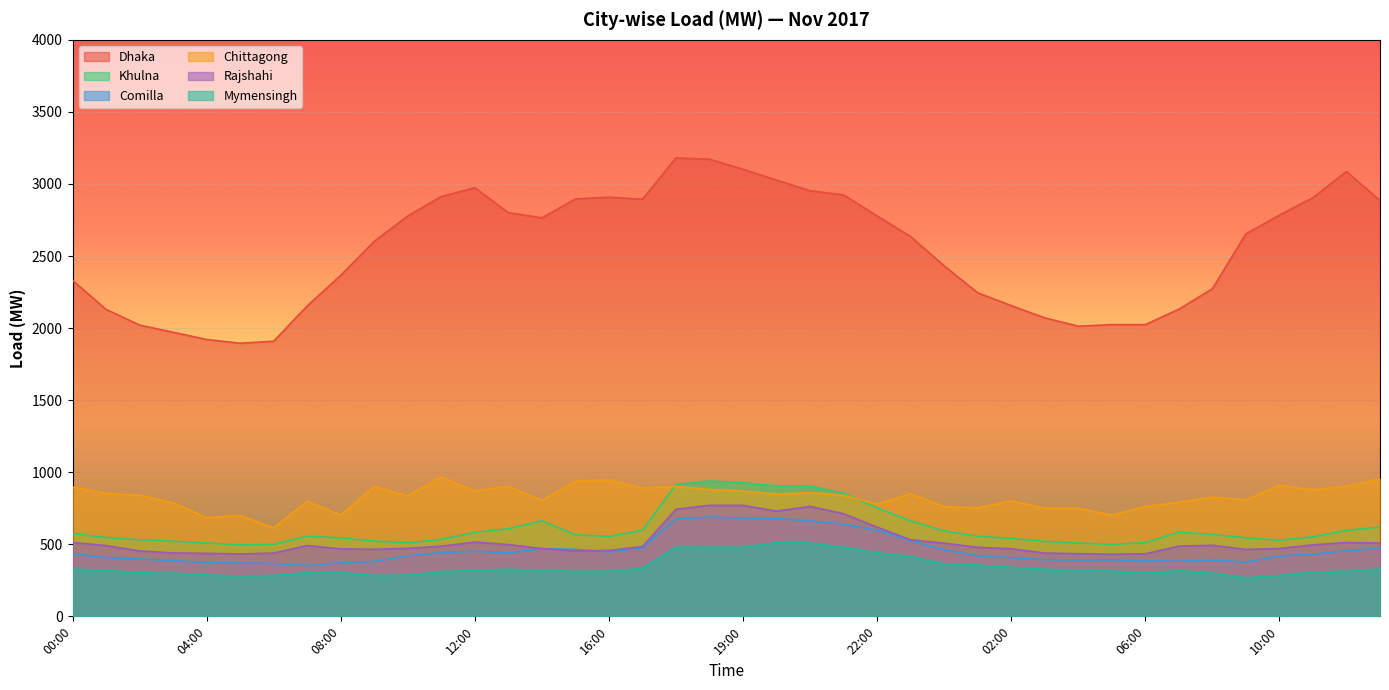

True or false: Khulna has more than 0 interior local peaks.

True